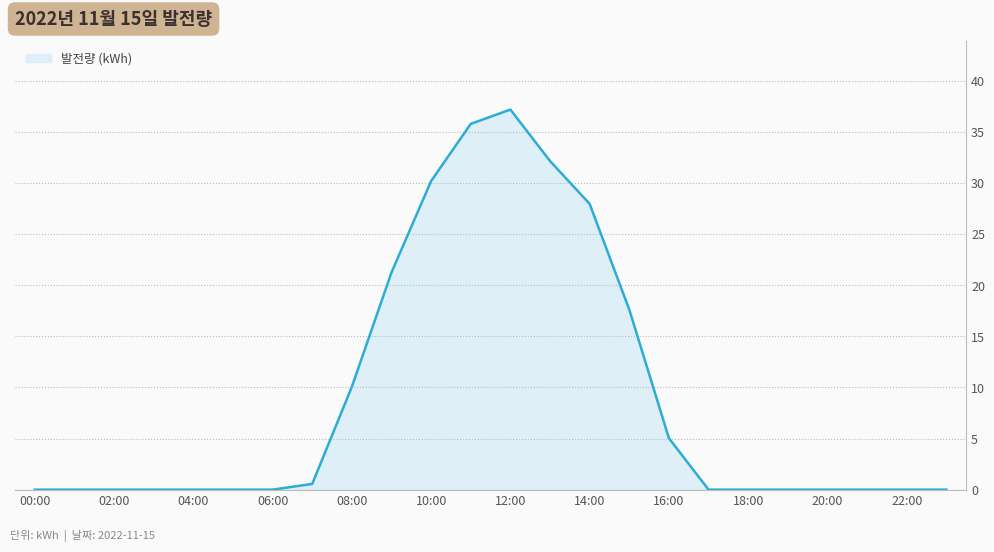

What is the greatest value displayed?

37.2